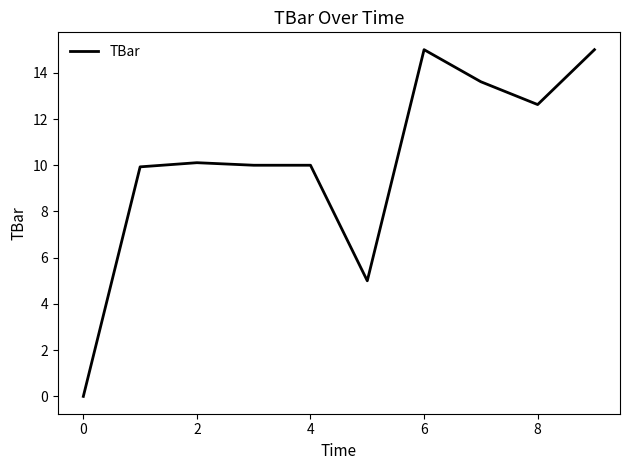

What is the greatest value displayed?

15.0